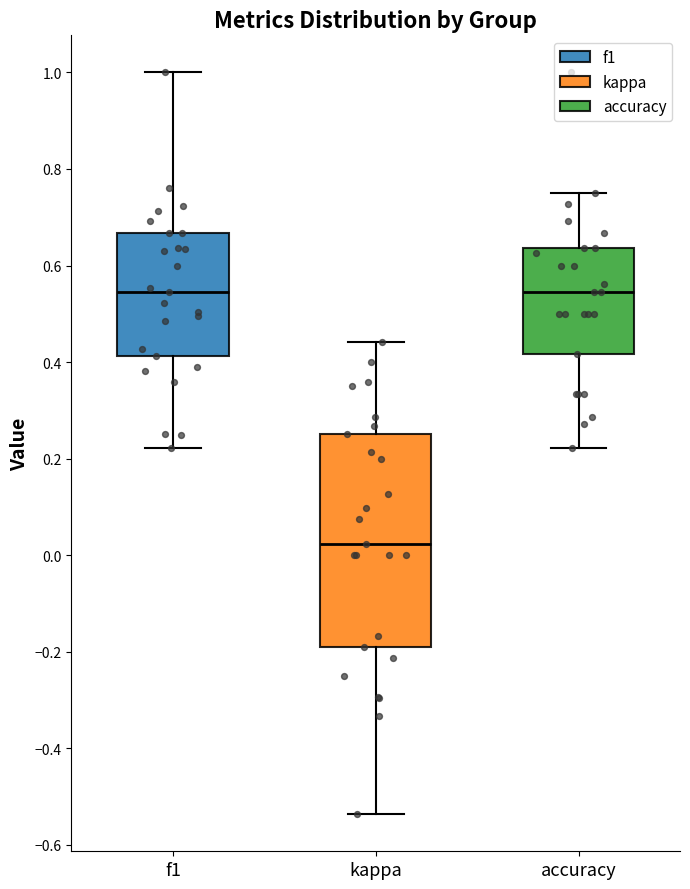

Reading left to right, read every box against the y-axis: the position of its median line, the range the box covers, and the ends of its whiskers. The values are not printed on the chart, so give them approximately, as read against the axis.

f1: median 0.54, box 0.42 to 0.66, whiskers 0.22 to 1.00
kappa: median 0.02, box -0.20 to 0.26, whiskers -0.54 to 0.44
accuracy: median 0.54, box 0.42 to 0.64, whiskers 0.22 to 0.76